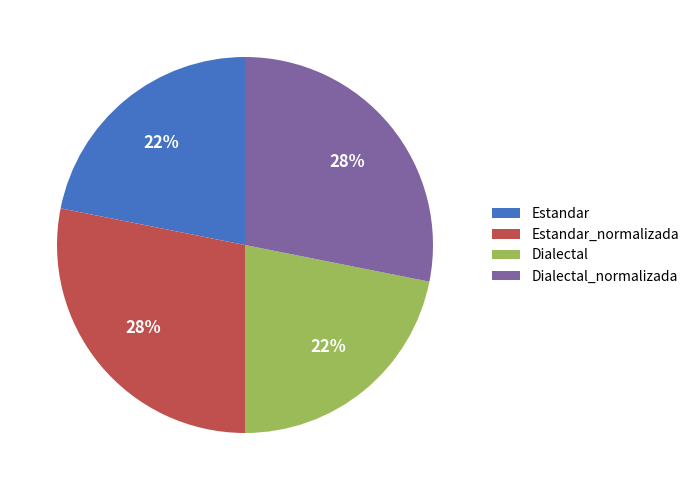

Is there a majority slice in this chart?

No